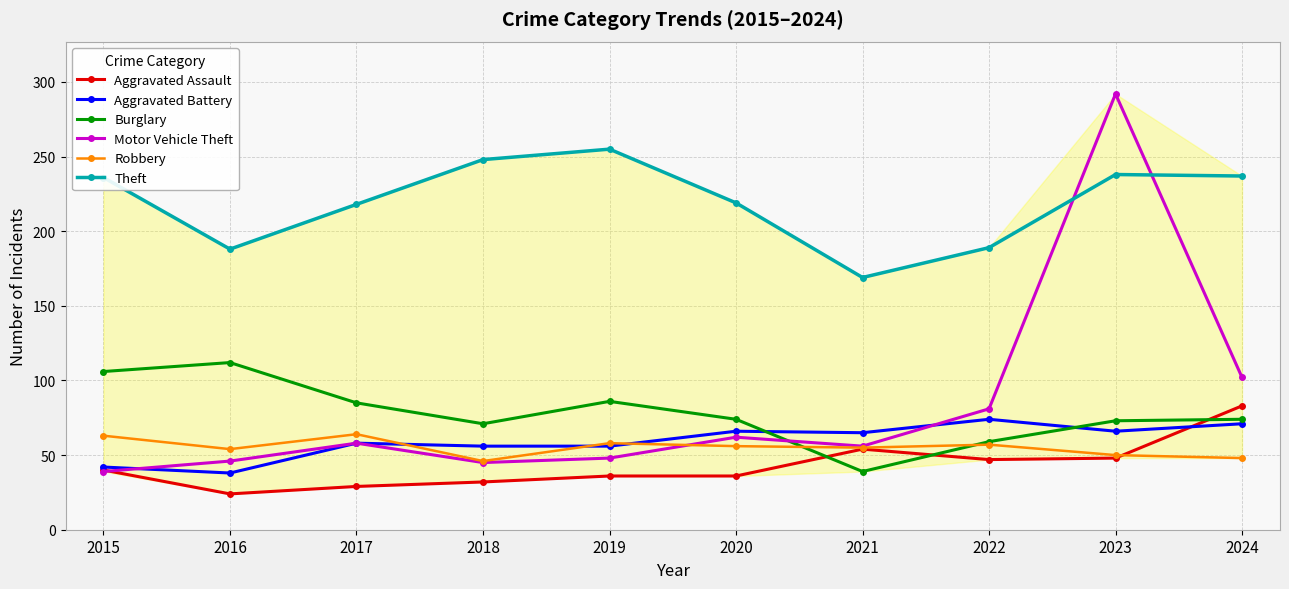

Rank the series by their maximum value, from lowest to highest.

Robbery, Aggravated Battery, Aggravated Assault, Burglary, Theft, Motor Vehicle Theft